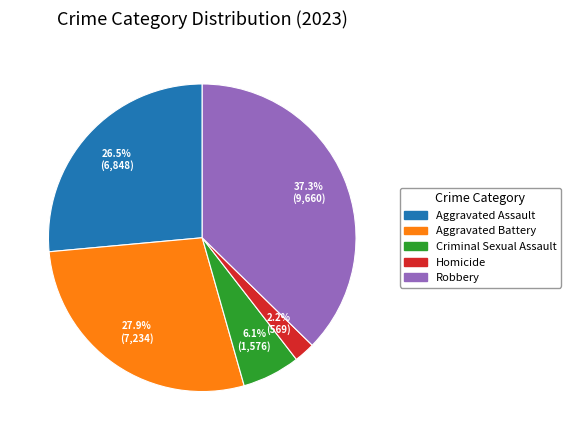

Approximately how many times larger is the value at Aggravated Battery compared to Criminal Sexual Assault?

4.6